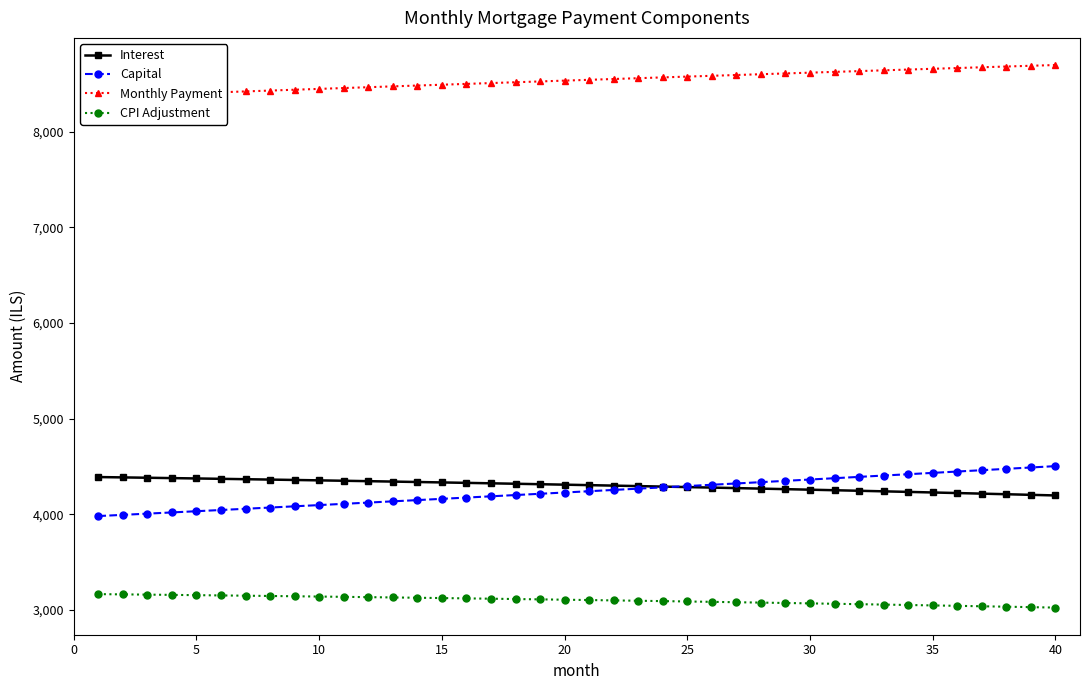

True or false: Interest and CPI Adjustment intersect in this chart.

False